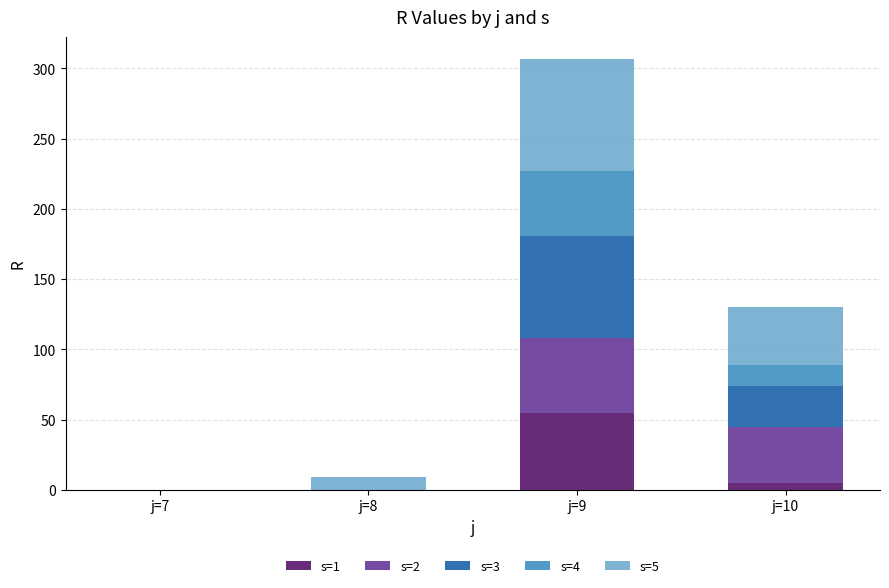

At which category is the sum across all series the highest?

j=9